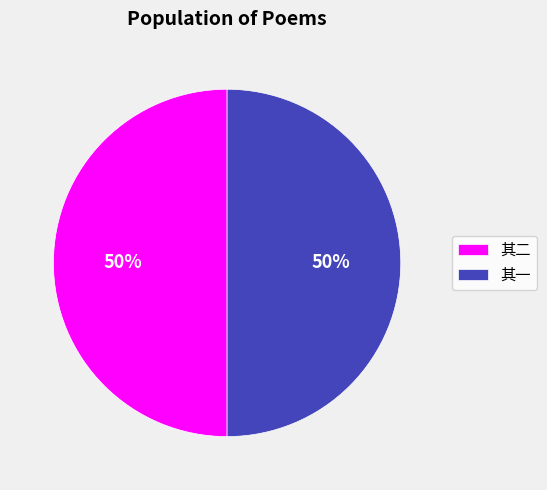

What is the ratio of the value at 其一 to the value at 其二?

1.0